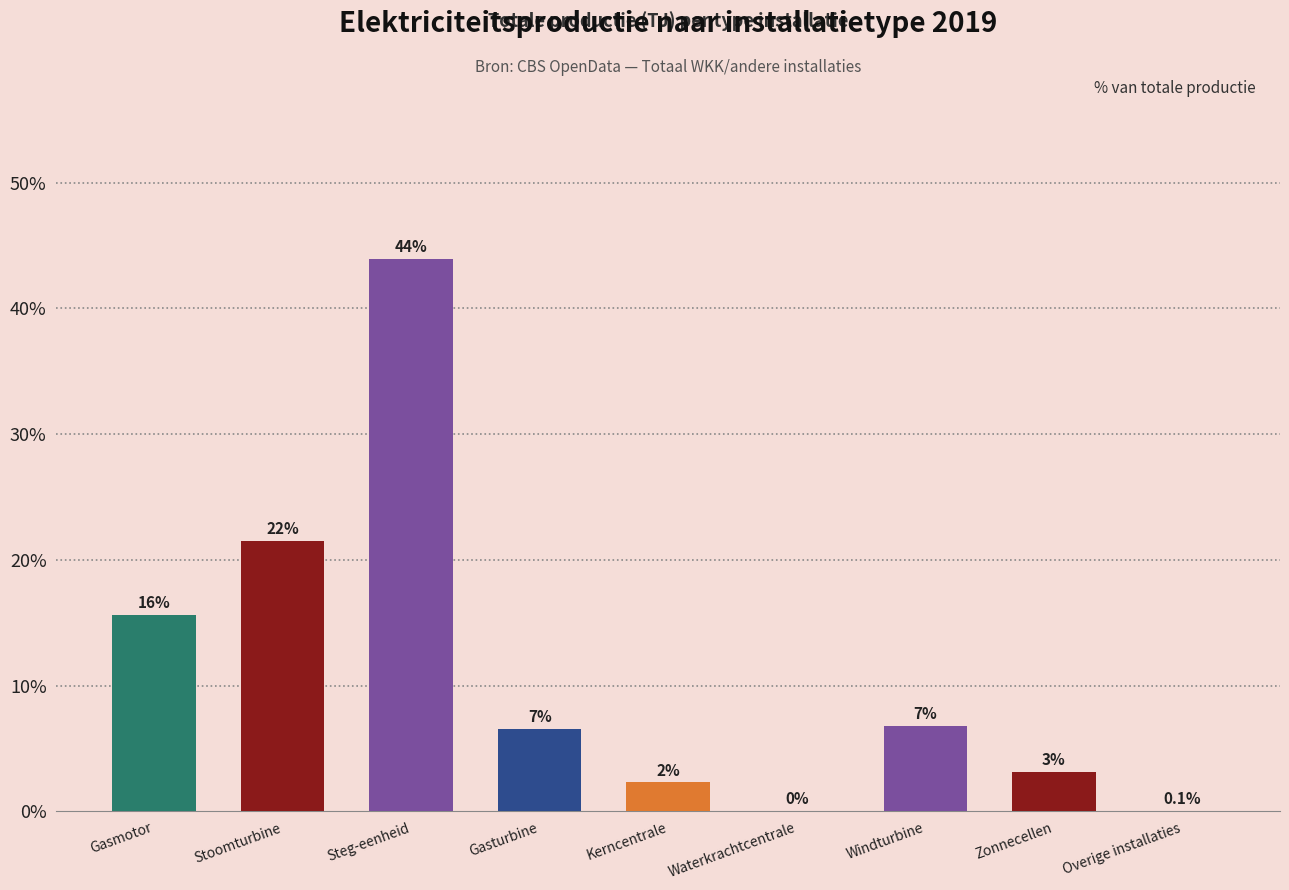

What is the label of the 6th bar from the right?

Gasturbine